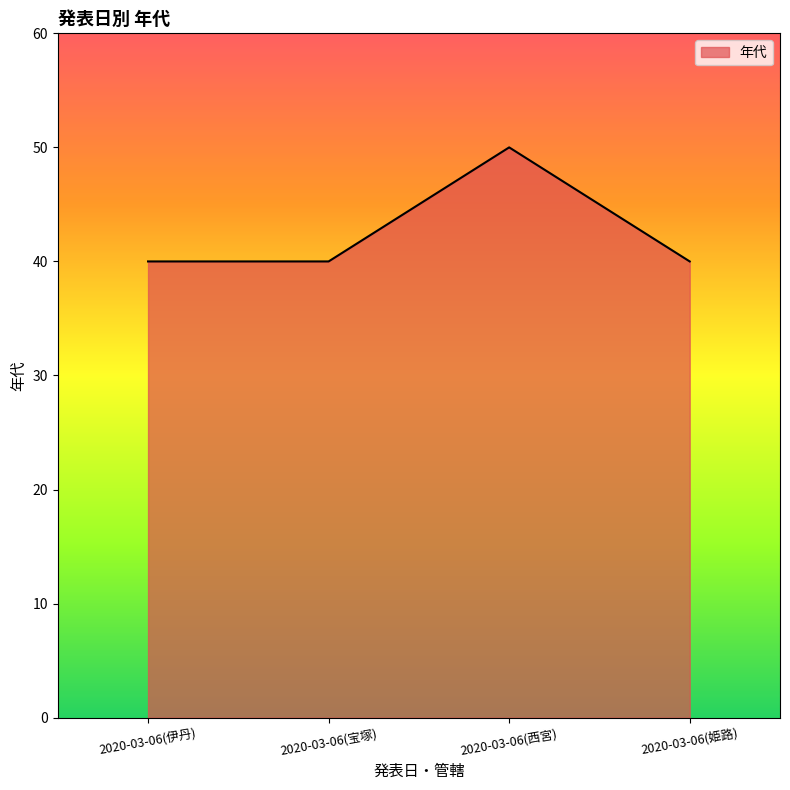

What is the minimum value shown in the chart?

40